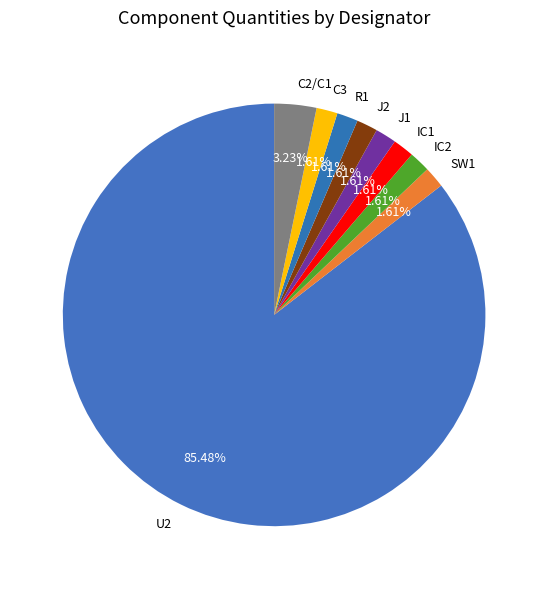

What is the majority slice?

U2